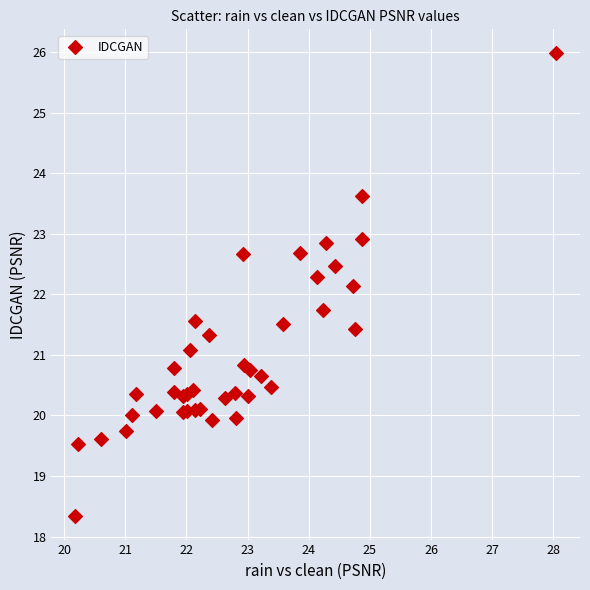

What Y value in the scatter plot is closest to 22?

22.1